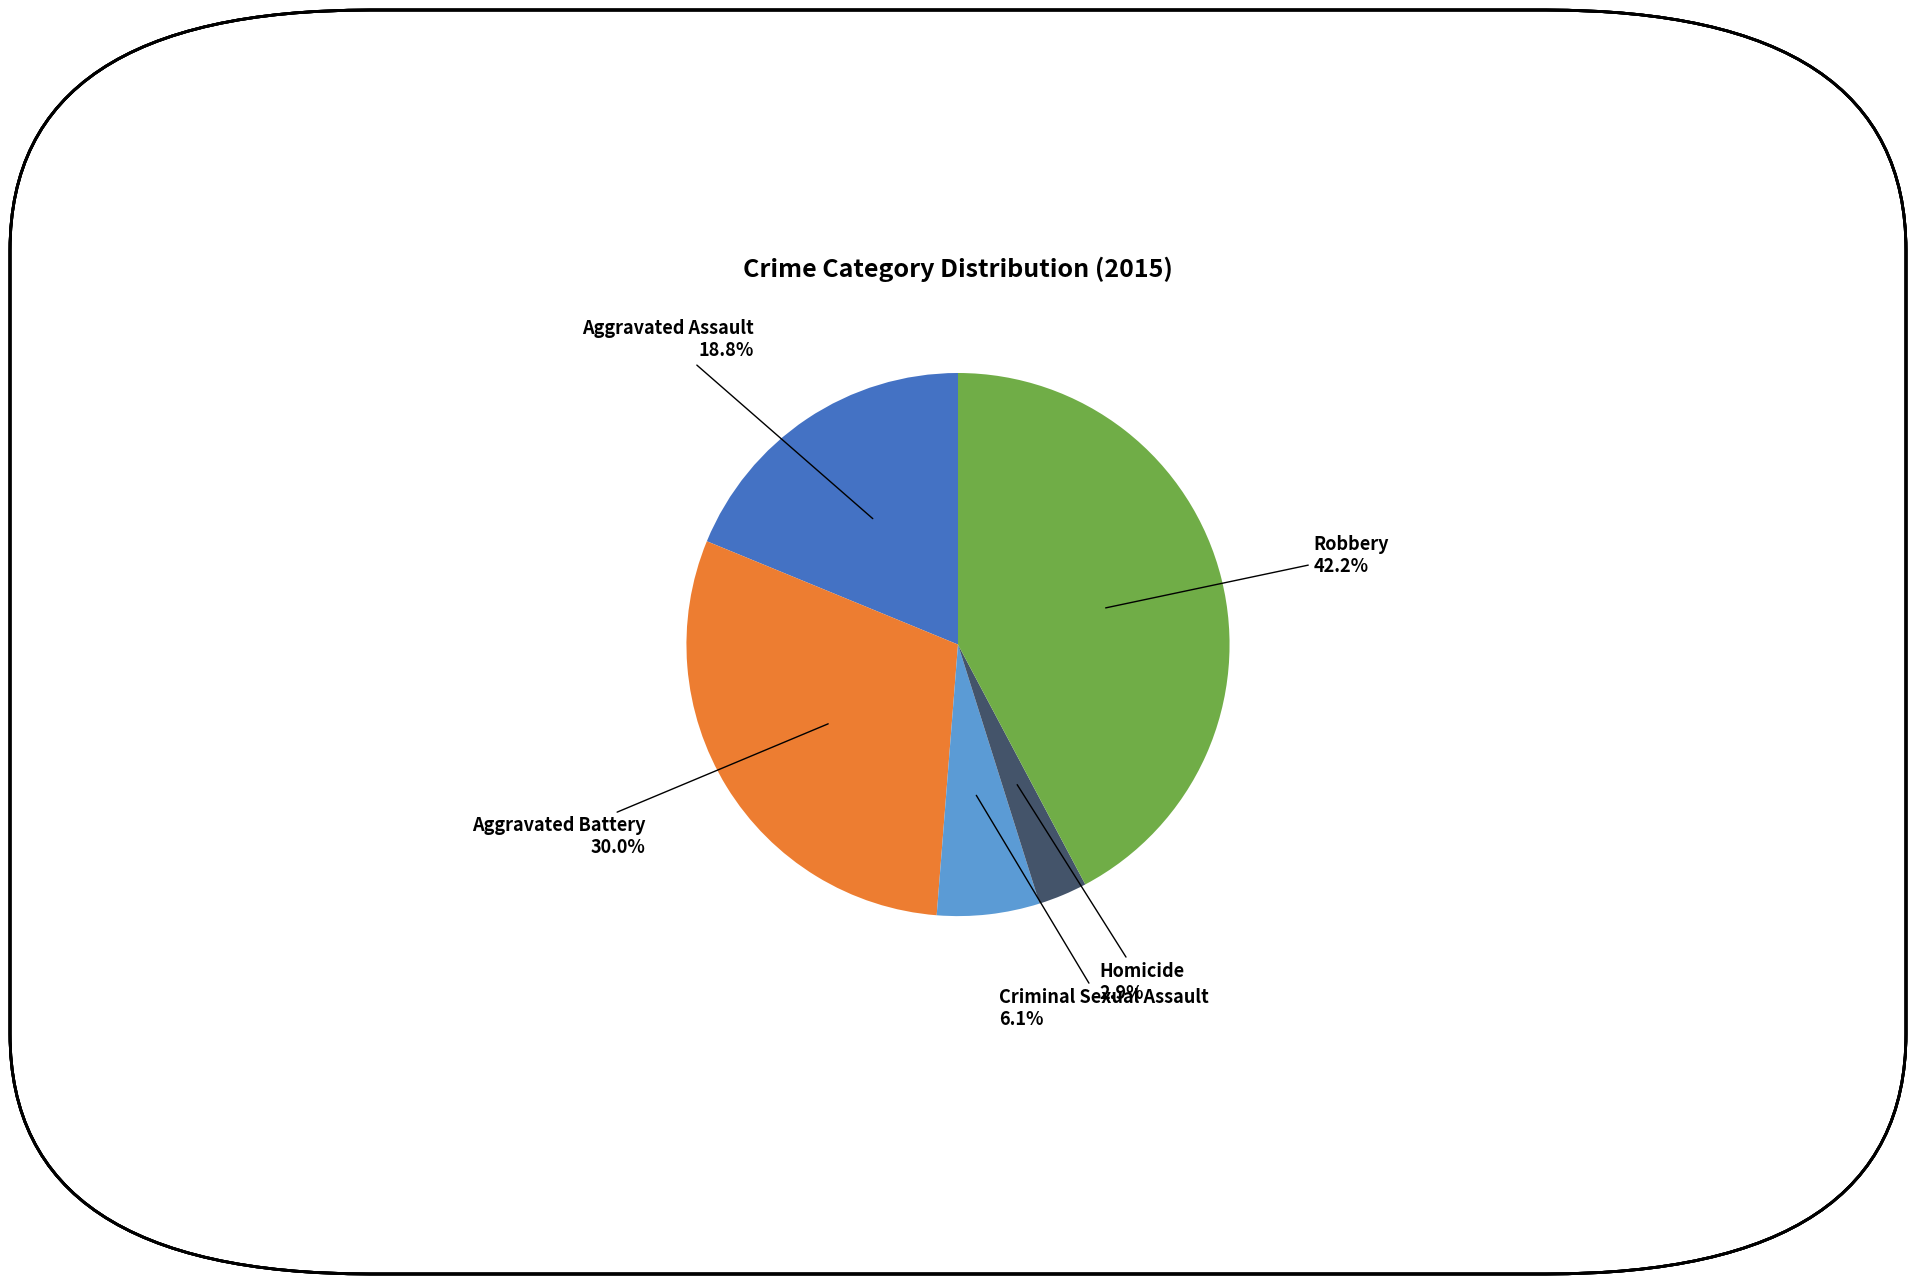

To the nearest percent, what is the difference between the Criminal Sexual Assault and Homicide slice percentages?

3%